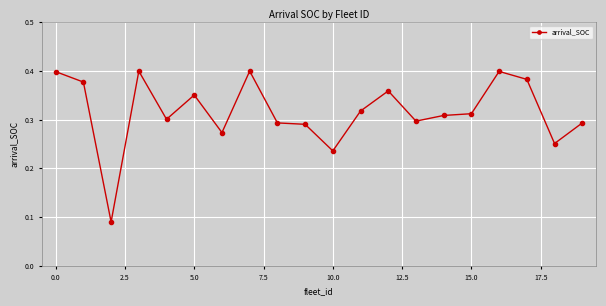

True or false: there are more than 1 points higher than both neighbors.

True